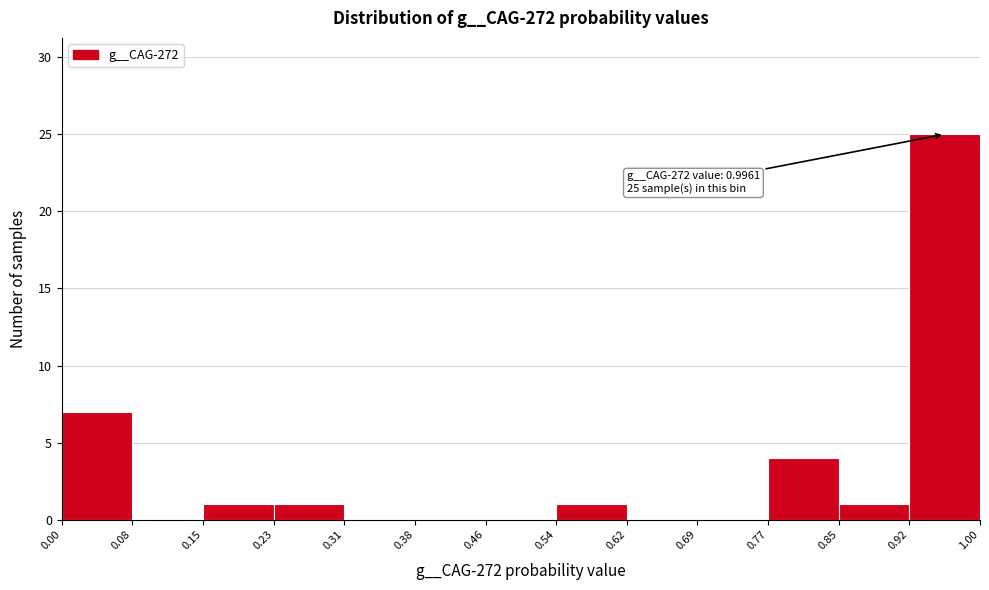

Over which range of the x-axis is the bar tallest?

0.92 to 1.00